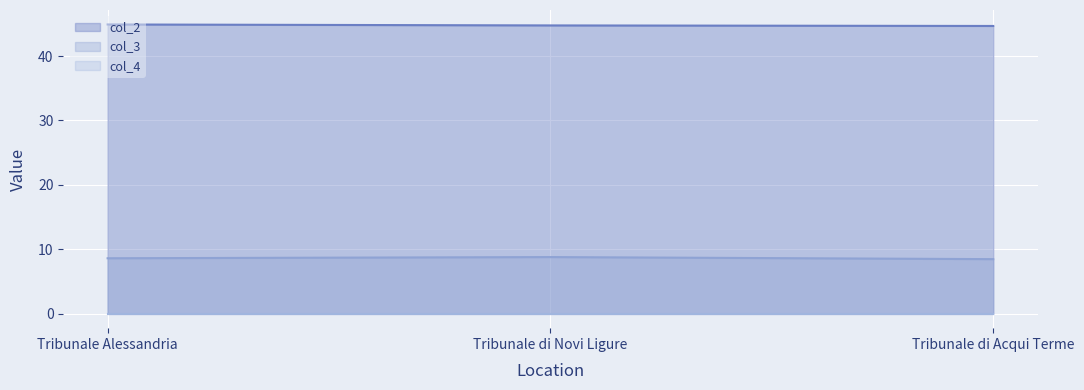

What is the difference between the col_2 values at Tribunale di Novi Ligure and Tribunale Alessandria?

0.1